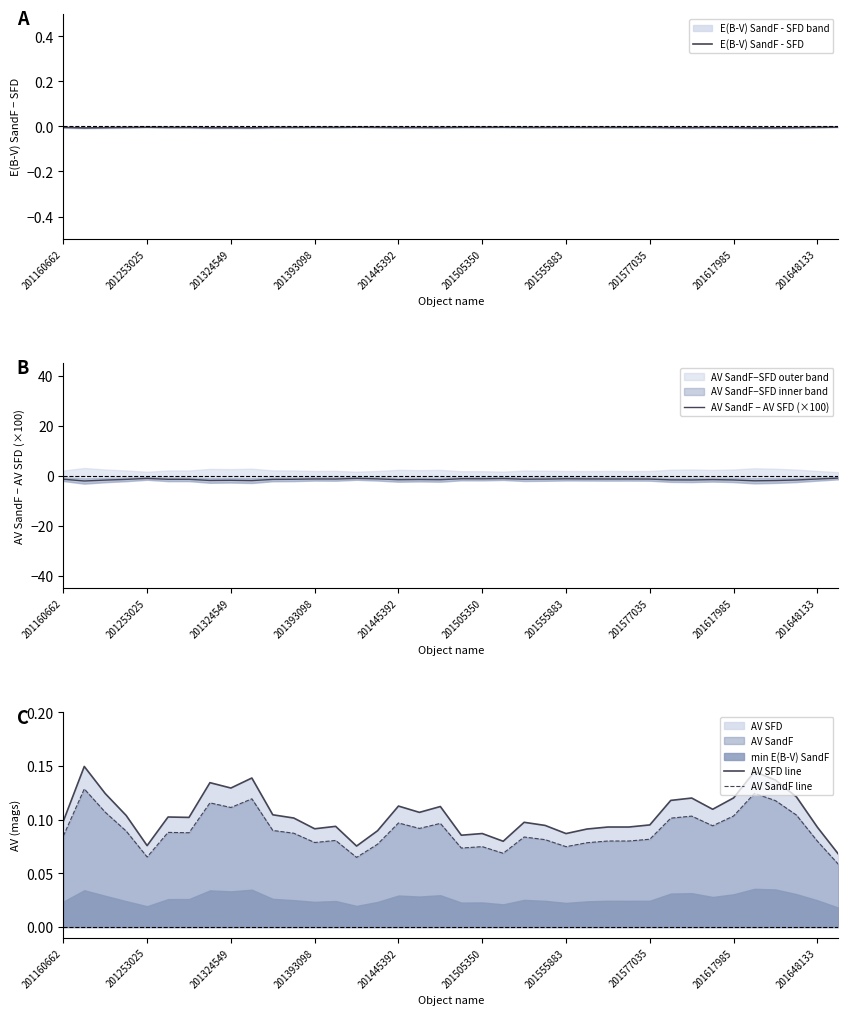

True or false: AV SFD line and AV SandF line intersect in this chart.

False